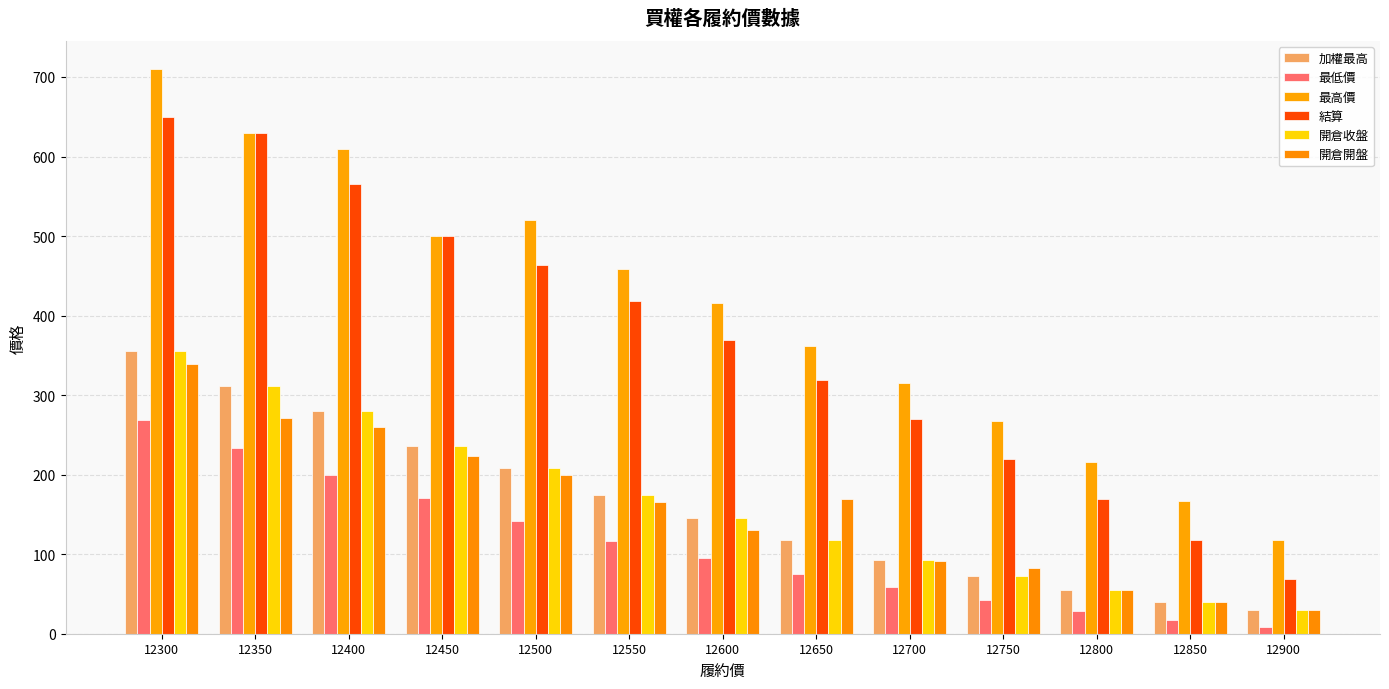

How many categories are shown in the chart?

13